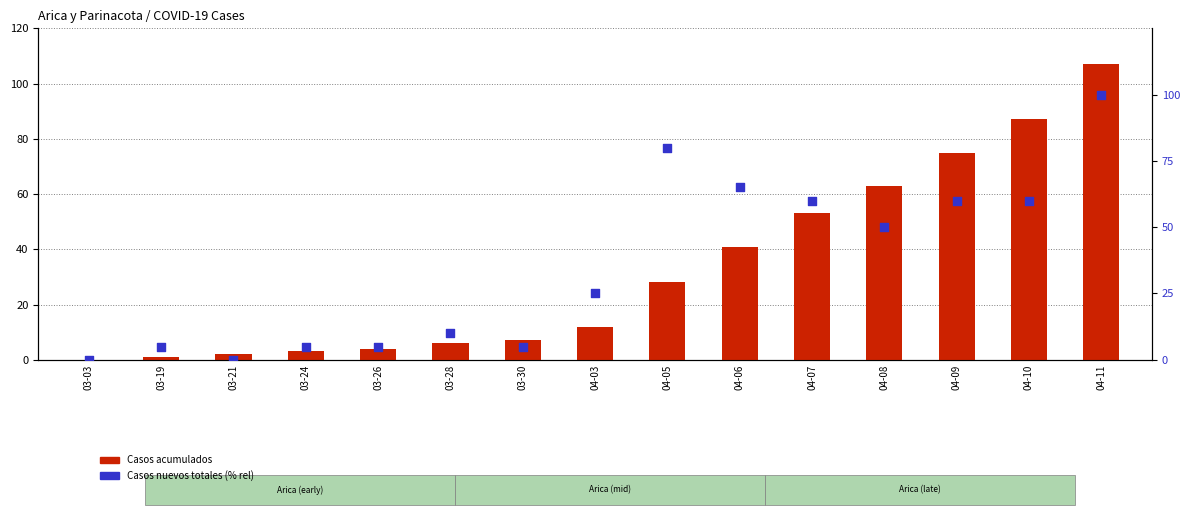

What are all the series names shown in the legend?

Casos acumulados, Casos nuevos totales (% rel)